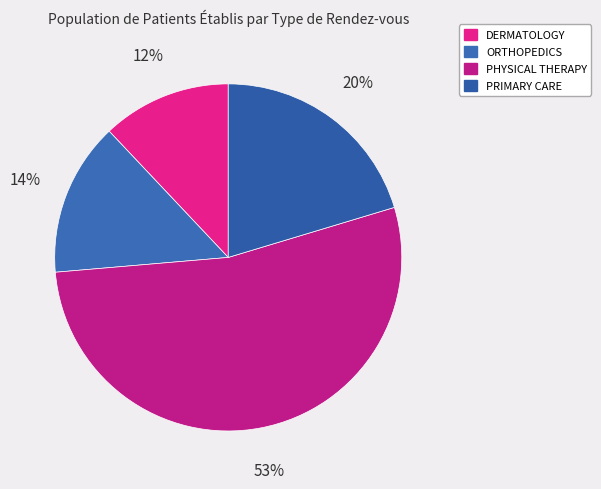

How many slices are in this pie chart?

4